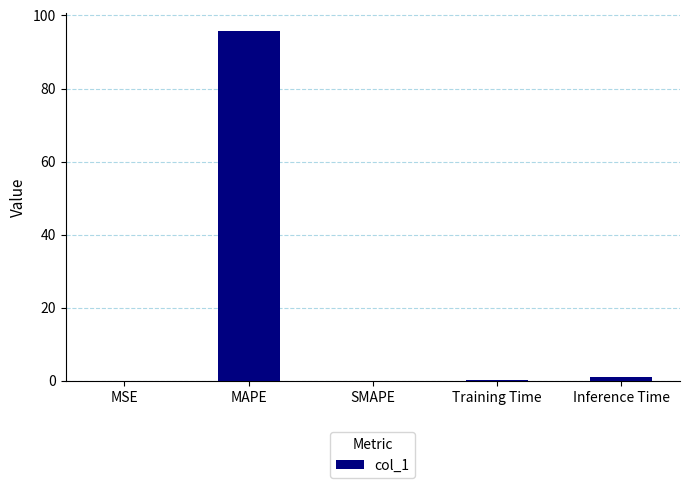

Which has a higher value, MAPE or MSE?

MAPE